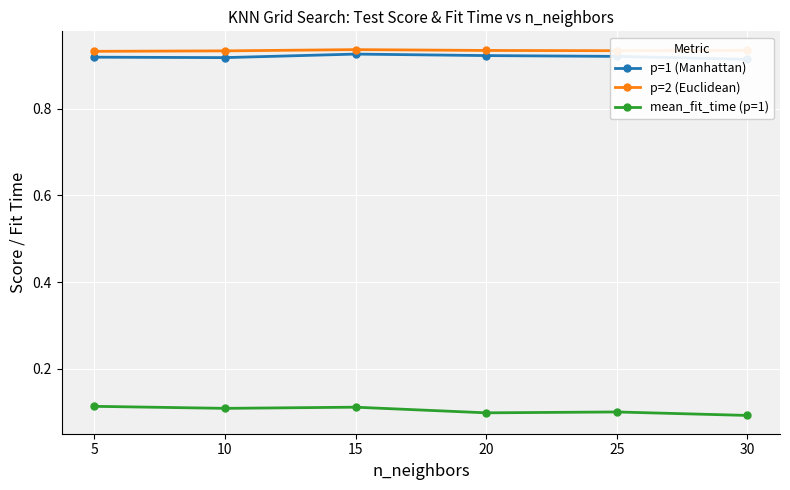

Which series changed the most between 10 and 15?

p=1 (Manhattan)